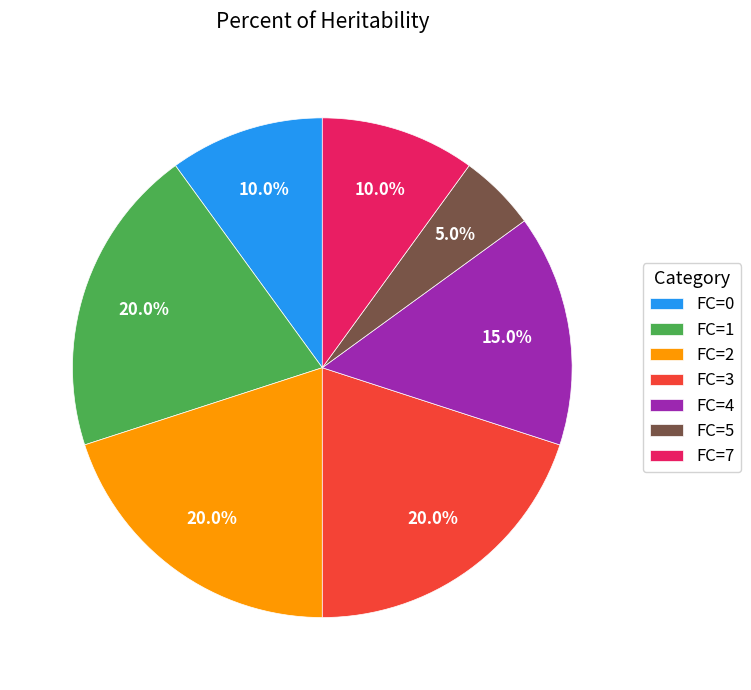

What percentage is NOT represented by FC=0?

90.0%